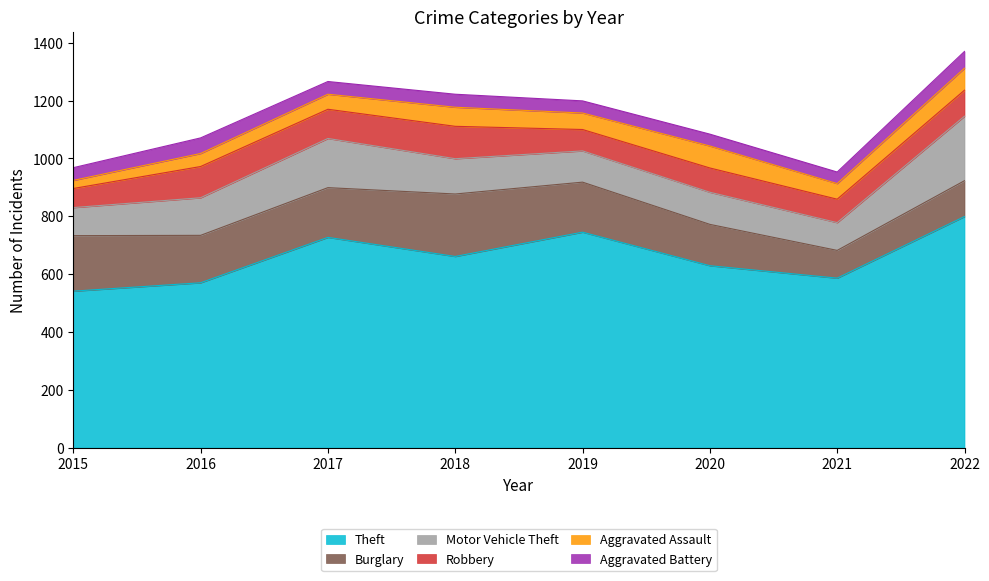

At which category does Theft reach its first local valley?

2018